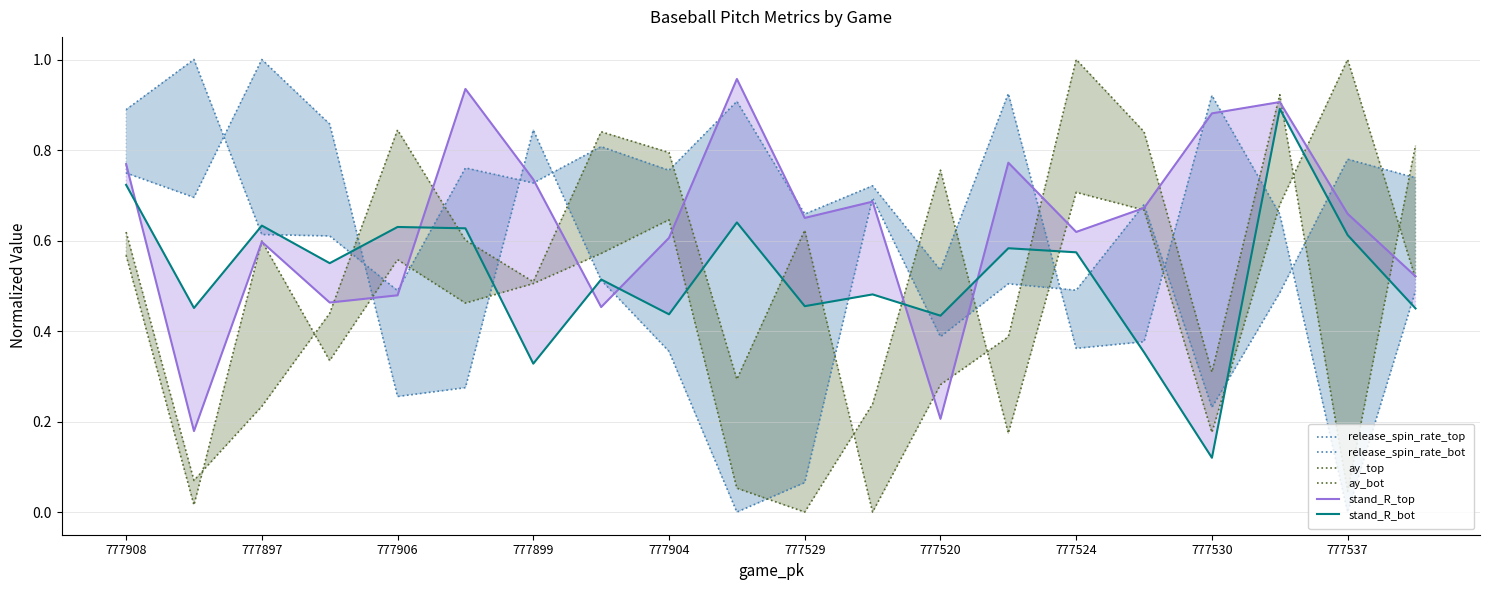

How many times do release_spin_rate_bot and stand_R_top cross each other?

7